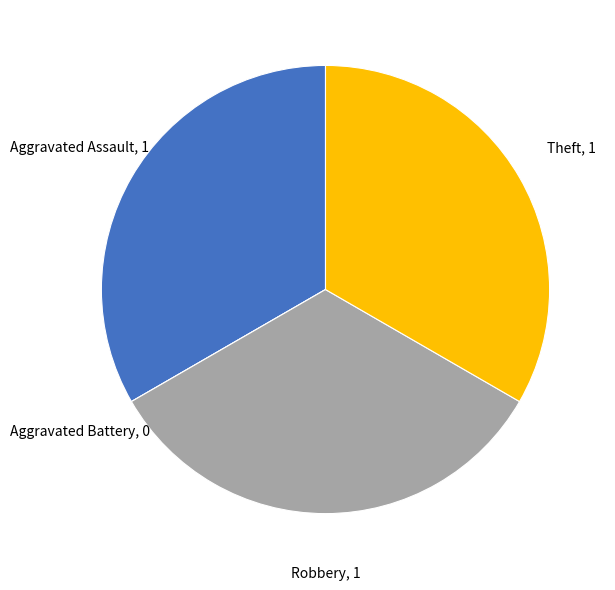

Is there any slice that represents more than half of the pie?

No